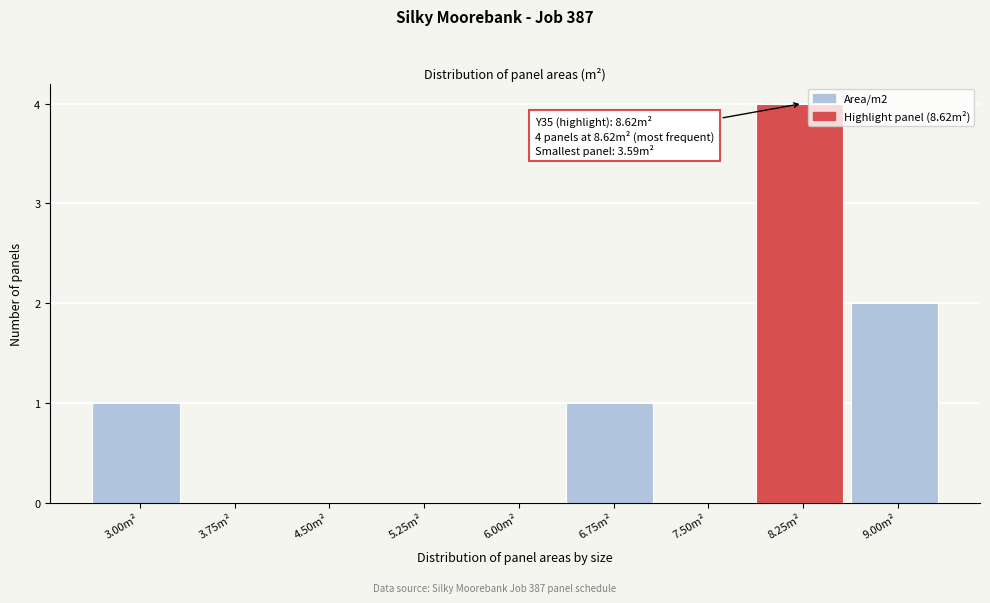

Reading left to right, list all the values displayed in this chart.

3.00m²=1	3.75m²=0	4.50m²=0	5.25m²=0	6.00m²=0	6.75m²=1	7.50m²=0	8.25m²=4	9.00m²=2